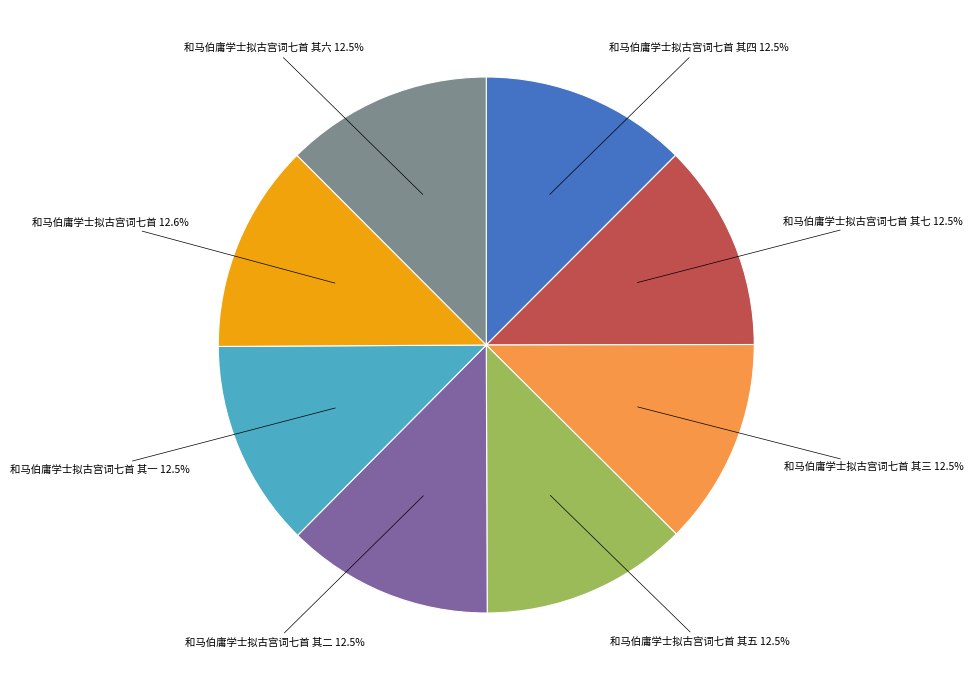

What is the ratio of the value at 和马伯庸学士拟古宫词七首 其四 to the value at 和马伯庸学士拟古宫词七首 其六?

1.0